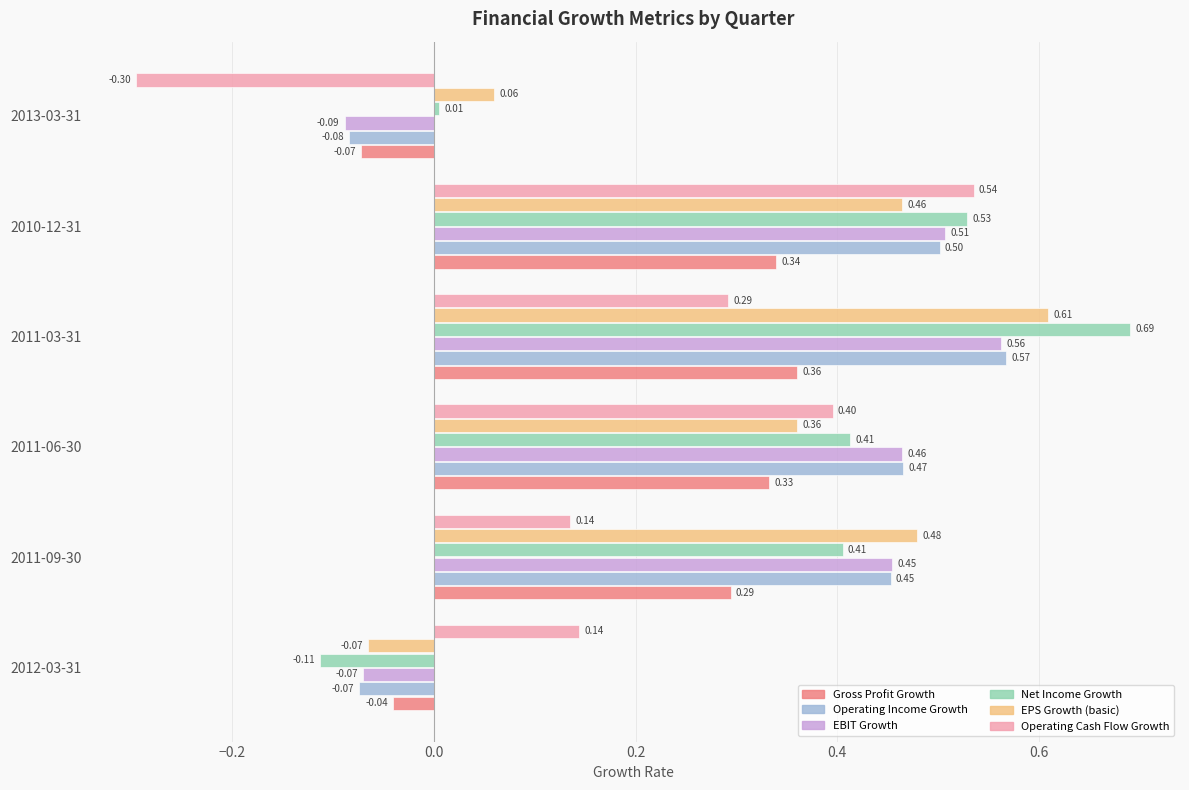

List the series in order of their peak value, highest first.

Net Income Growth, EPS Growth (basic), Operating Income Growth, EBIT Growth, Operating Cash Flow Growth, Gross Profit Growth